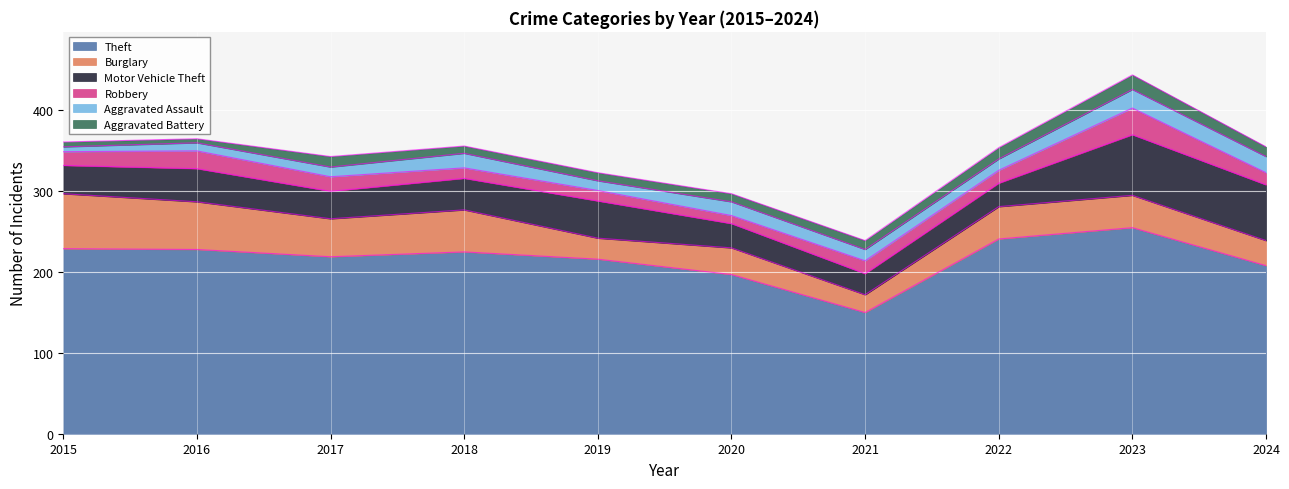

Reading right to left, transcribe all the data shown in this chart.

Theft: 208	255	241	150	197	216	225	219	228	229
Burglary: 31	40	40	22	33	26	52	47	59	68
Motor Vehicle Theft: 69	75	29	26	30	46	39	34	41	35
Robbery: 15	33	16	16	10	13	13	18	22	17
Aggravated Assault: 20	23	14	14	17	12	18	12	10	6
Aggravated Battery: 12	18	14	11	10	10	9	13	5	6